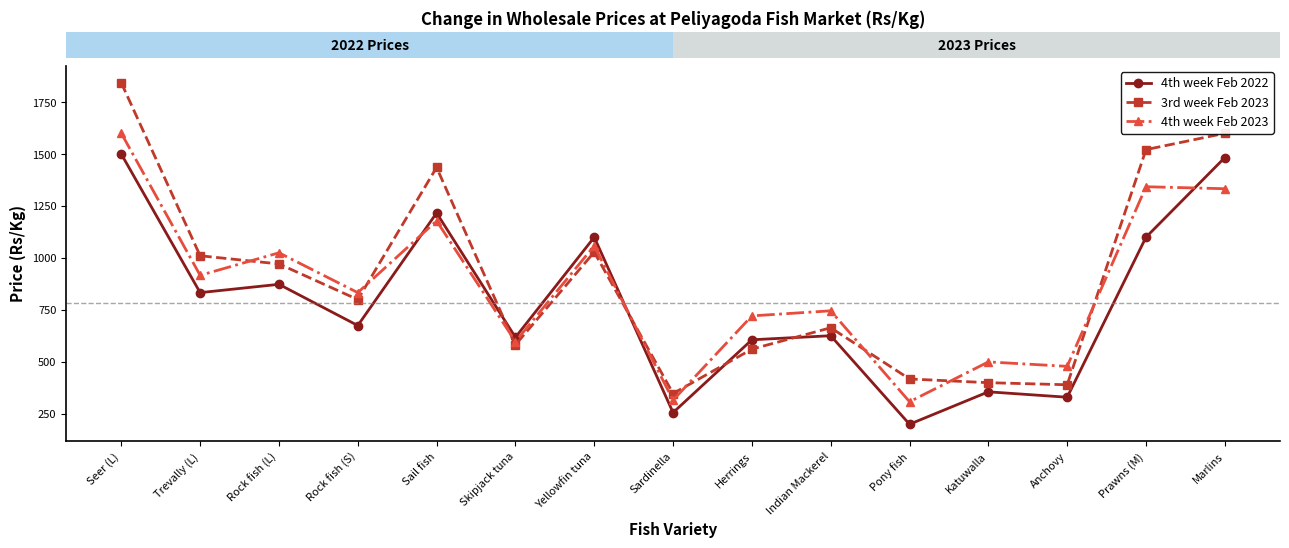

True or false: 4th week Feb 2023 has a value of 1462.9 at Rock fish (S).

False